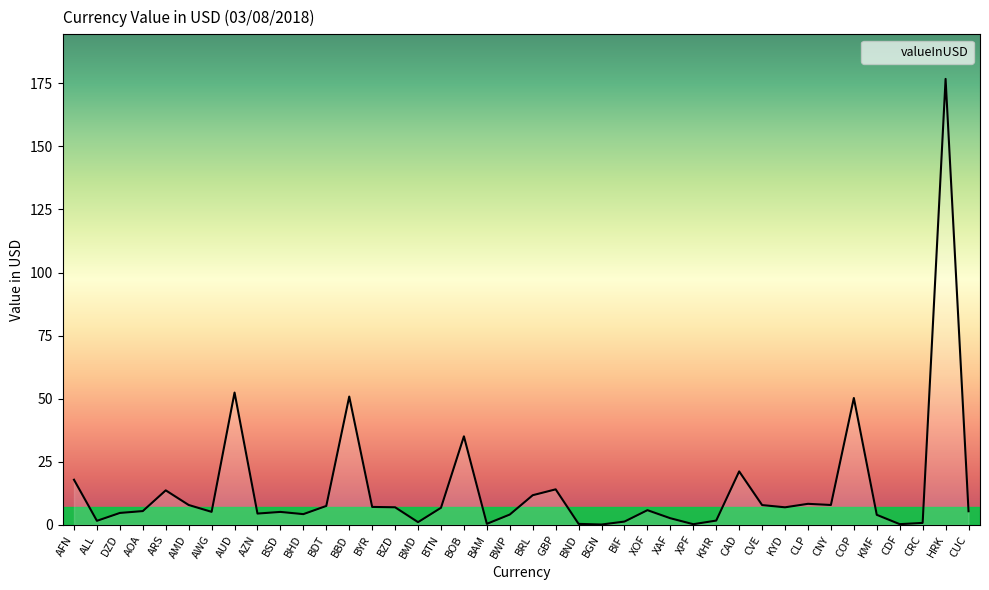

True or false: the data shows 52.4 at AUD.

True